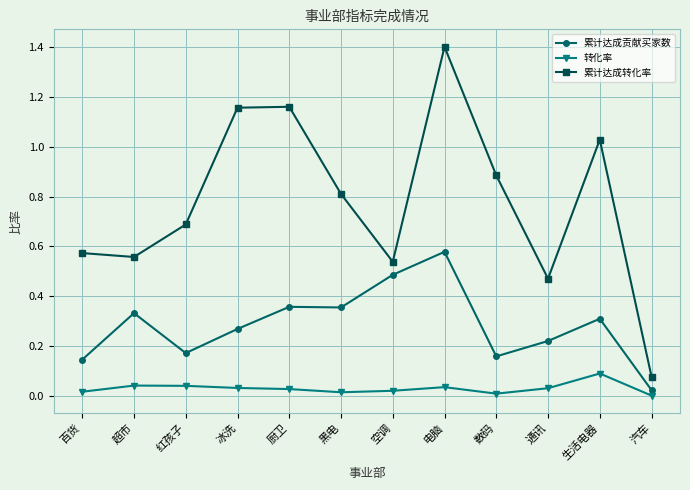

How many data points does each series have?

12